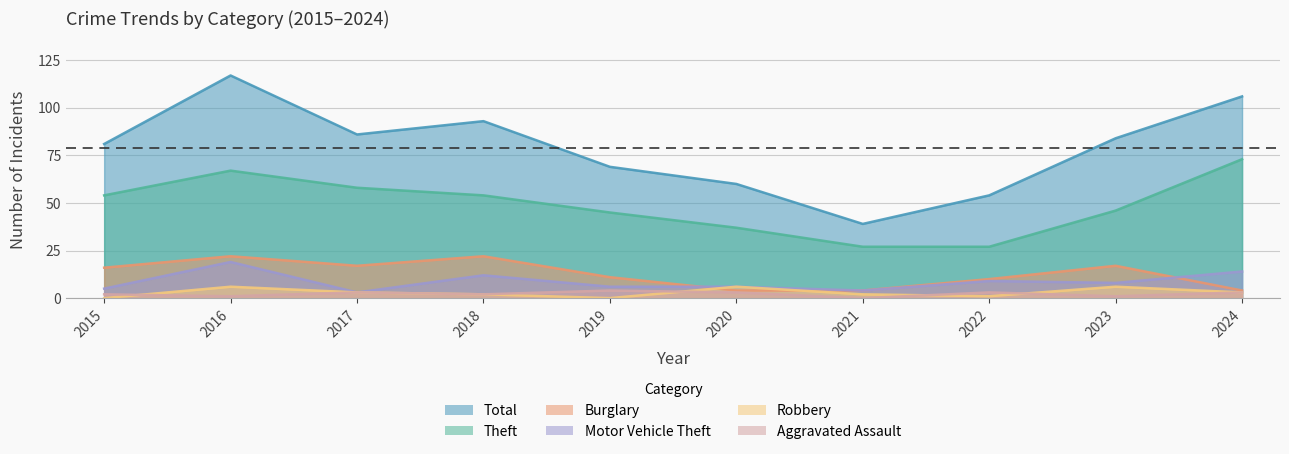

Which has a higher value, 2016 or 2020?

2016